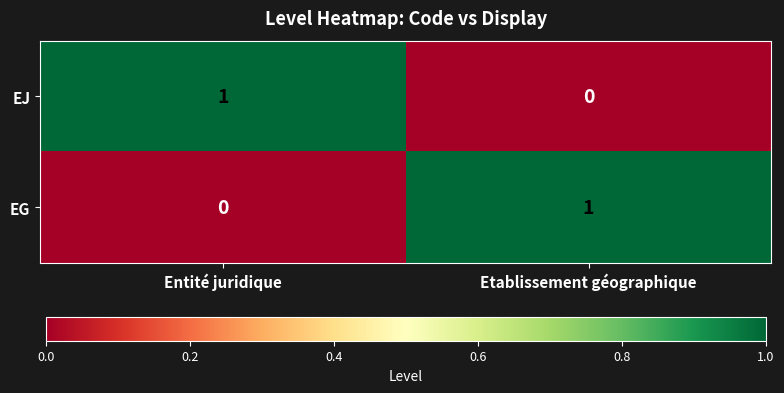

What is the difference between the highest and lowest values at Etablissement géographique?

1